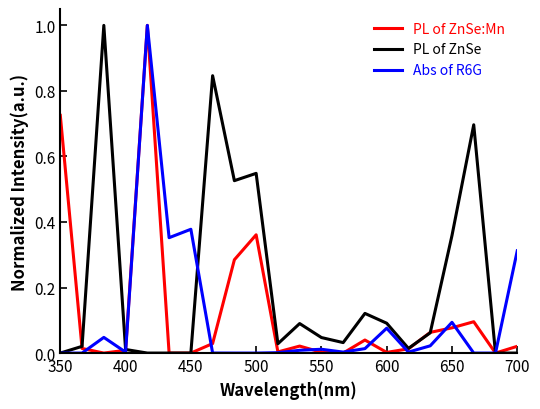

Which series has the largest total across all categories?

PL of ZnSe